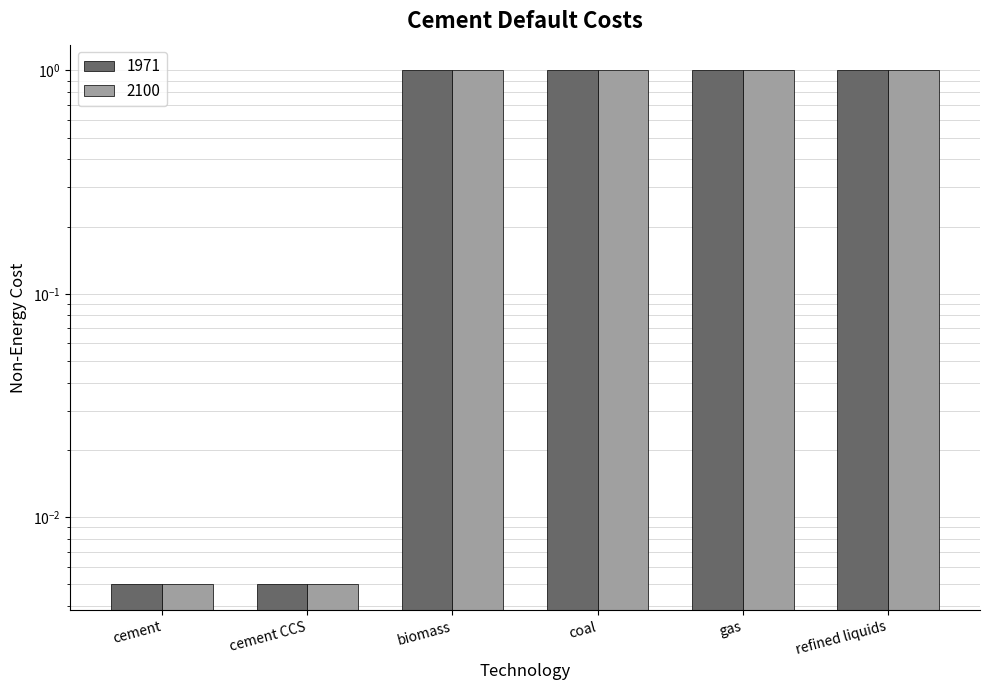

Reading right to left, extract all data points from this chart.

1971: 1.0	1.0	1.0	1.0	0.0	0.0
2100: 1.0	1.0	1.0	1.0	0.0	0.0